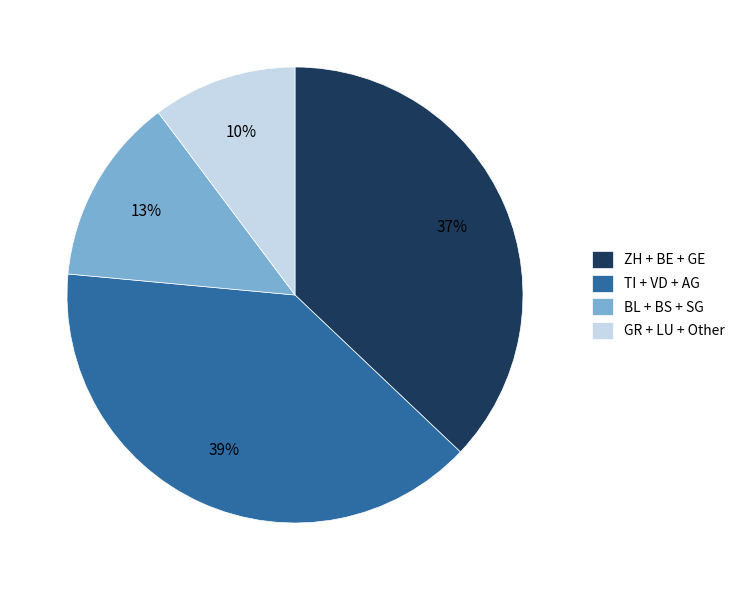

Which has a higher value, ZH + BE + GE or BL + BS + SG?

ZH + BE + GE